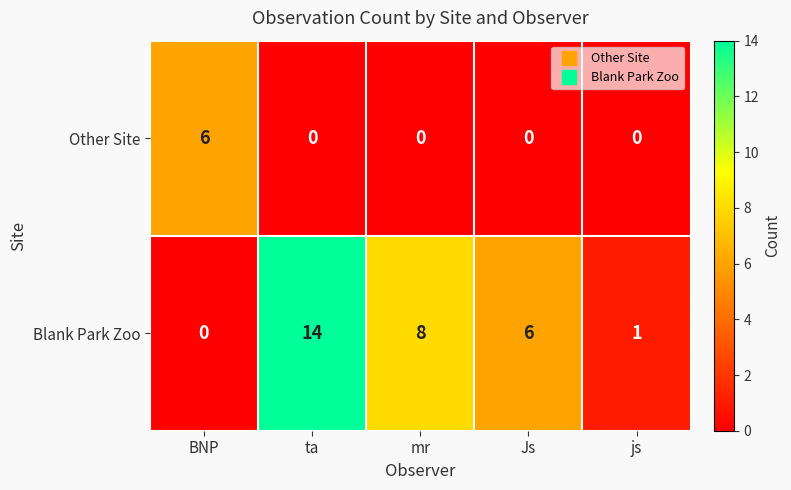

What is the difference between the highest and lowest values at js?

1